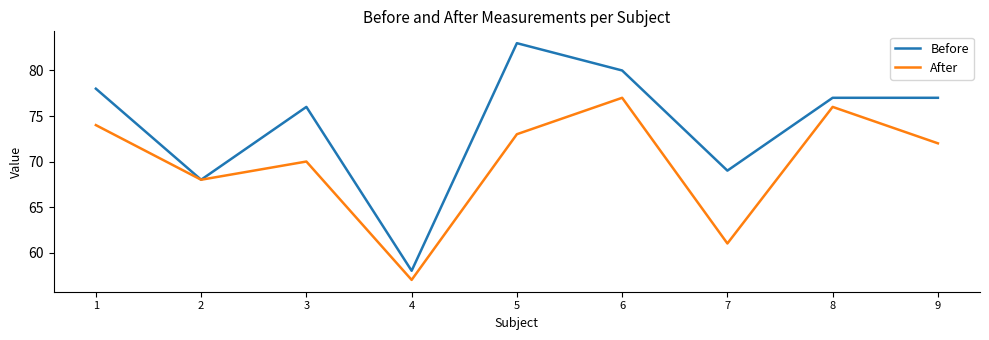

At which label does Before first exceed 77?

1